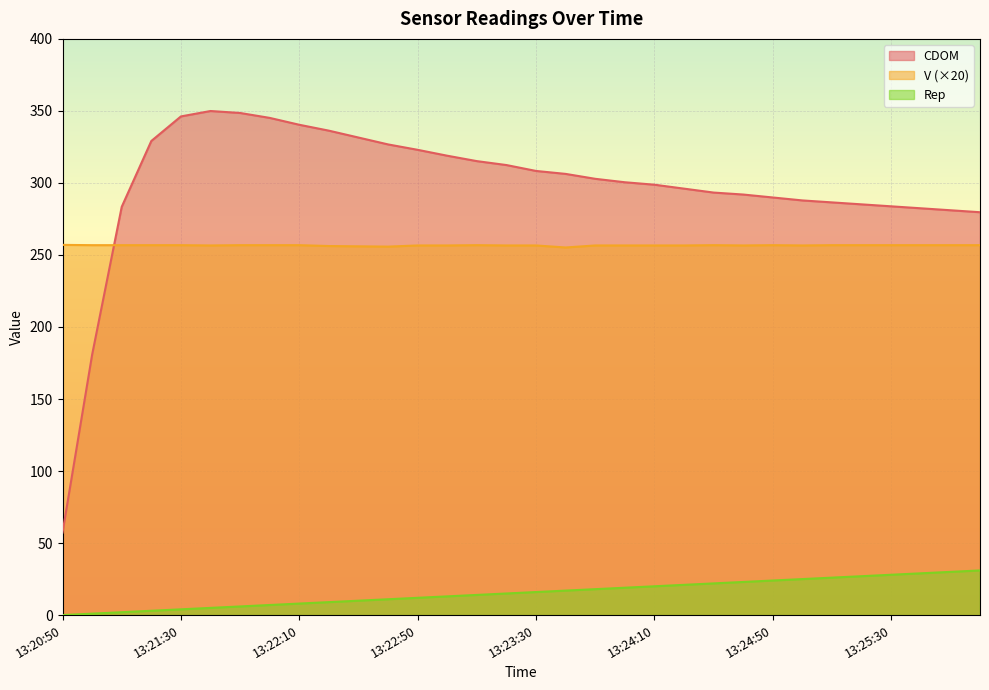

Reading left to right, transcribe all the data shown in this chart.

CDOM: 13:20:50=57.3	13:21:00=180.8	13:21:10=283.4	13:21:20=329.1	13:21:30=346.2	13:21:40=349.9	13:21:50=348.6	13:22:00=345.2	13:22:10=340.4	13:22:20=336.3	13:22:30=331.5	13:22:40=326.7	13:22:50=323.0	13:23:00=318.9	13:23:10=315.1	13:23:20=312.4	13:23:30=308.3	13:23:40=306.3	13:23:50=302.9	13:24:00=300.5	13:24:10=298.8	13:24:20=296.0	13:24:30=293.3	13:24:40=292.0	13:24:50=289.9	13:25:00=287.9	13:25:10=286.5	13:25:20=285.1	13:25:30=283.8	13:25:40=282.4	13:25:50=281.0	13:26:00=279.7
V: 13:20:50=257.0	13:21:00=256.8	13:21:10=256.8	13:21:20=256.8	13:21:30=256.8	13:21:40=256.6	13:21:50=256.8	13:22:00=256.8	13:22:10=256.8	13:22:20=256.2	13:22:30=256.0	13:22:40=255.8	13:22:50=256.6	13:23:00=256.6	13:23:10=256.8	13:23:20=256.6	13:23:30=256.6	13:23:40=255.2	13:23:50=256.6	13:24:00=256.6	13:24:10=256.6	13:24:20=256.6	13:24:30=256.8	13:24:40=256.6	13:24:50=256.8	13:25:00=256.6	13:25:10=256.8	13:25:20=256.8	13:25:30=256.8	13:25:40=256.8	13:25:50=256.8	13:26:00=256.8
Rep: 13:20:50=0.0	13:21:00=1.0	13:21:10=2.0	13:21:20=3.0	13:21:30=4.0	13:21:40=5.0	13:21:50=6.0	13:22:00=7.0	13:22:10=8.0	13:22:20=9.0	13:22:30=10.0	13:22:40=11.0	13:22:50=12.0	13:23:00=13.0	13:23:10=14.0	13:23:20=15.0	13:23:30=16.0	13:23:40=17.0	13:23:50=18.0	13:24:00=19.0	13:24:10=20.0	13:24:20=21.0	13:24:30=22.0	13:24:40=23.0	13:24:50=24.0	13:25:00=25.0	13:25:10=26.0	13:25:20=27.0	13:25:30=28.0	13:25:40=29.0	13:25:50=30.0	13:26:00=31.0